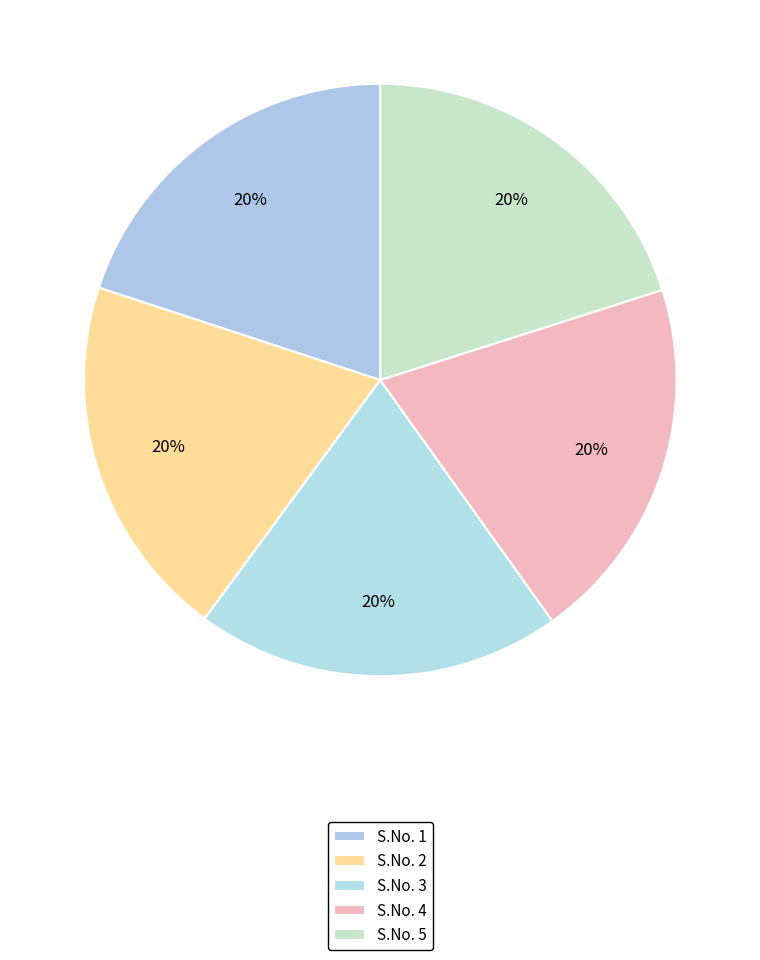

How many segments does this pie chart have?

5